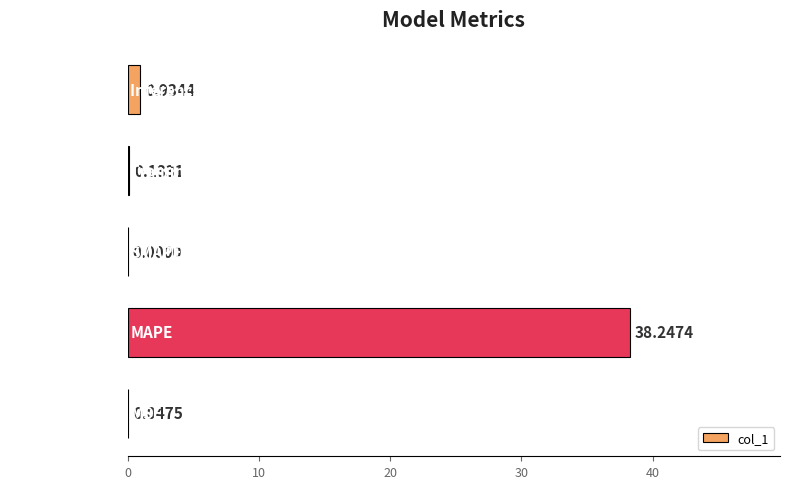

What is the sum of all values?

39.4